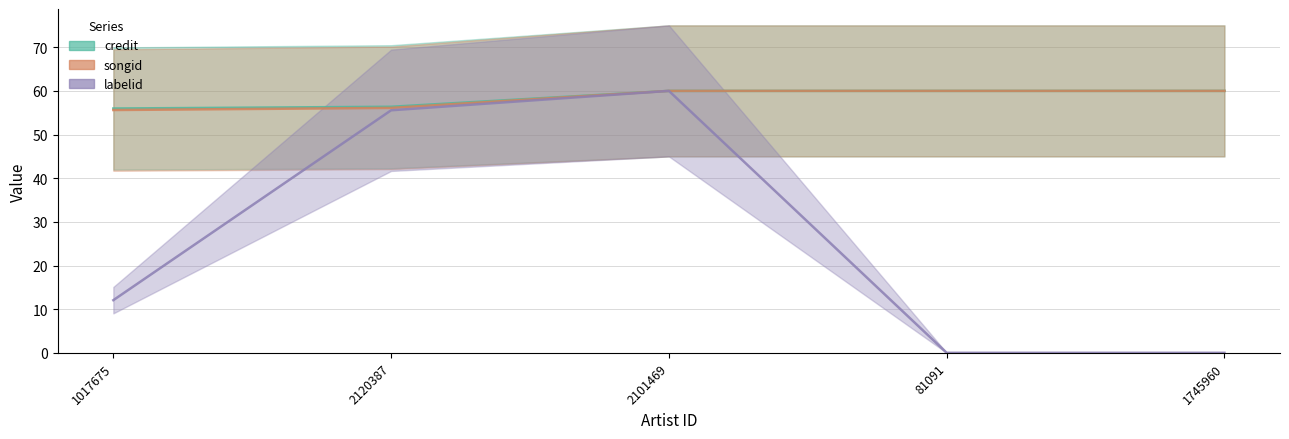

Which series has the largest range (max minus min)?

labelid